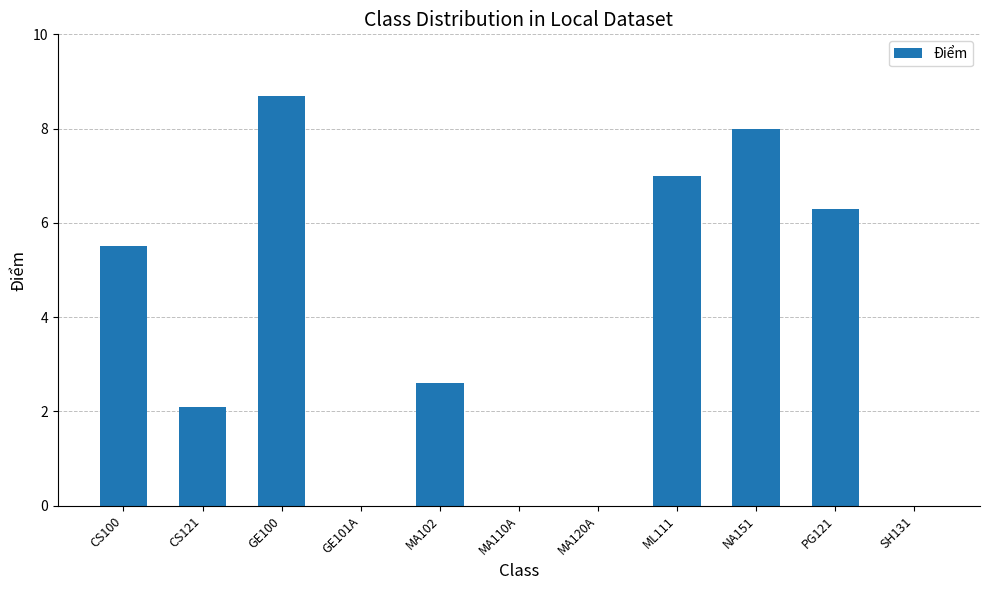

Are the bars grouped side by side (vs. stacked)?

No